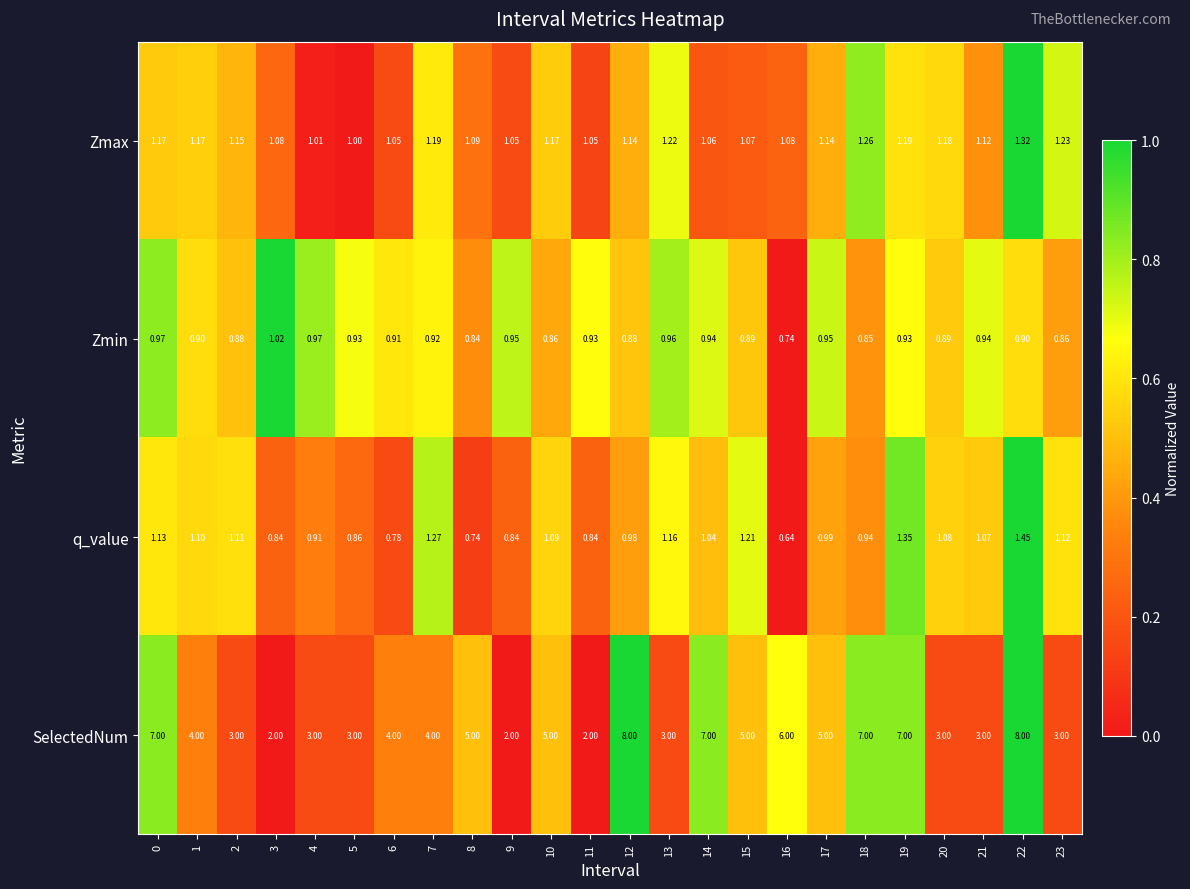

How many categories are shown in the chart?

24